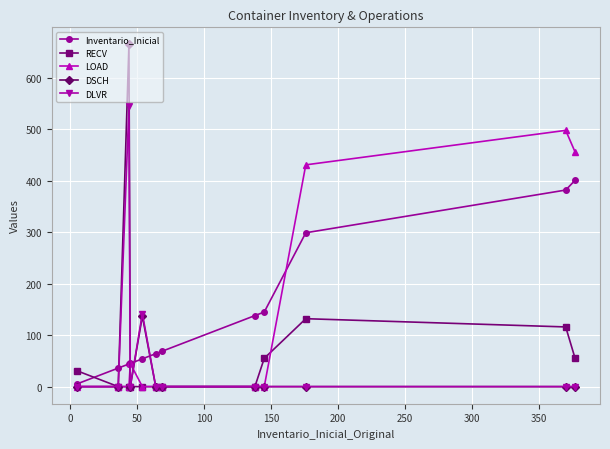

True or false: LOAD has more than 0 interior local peaks.

True